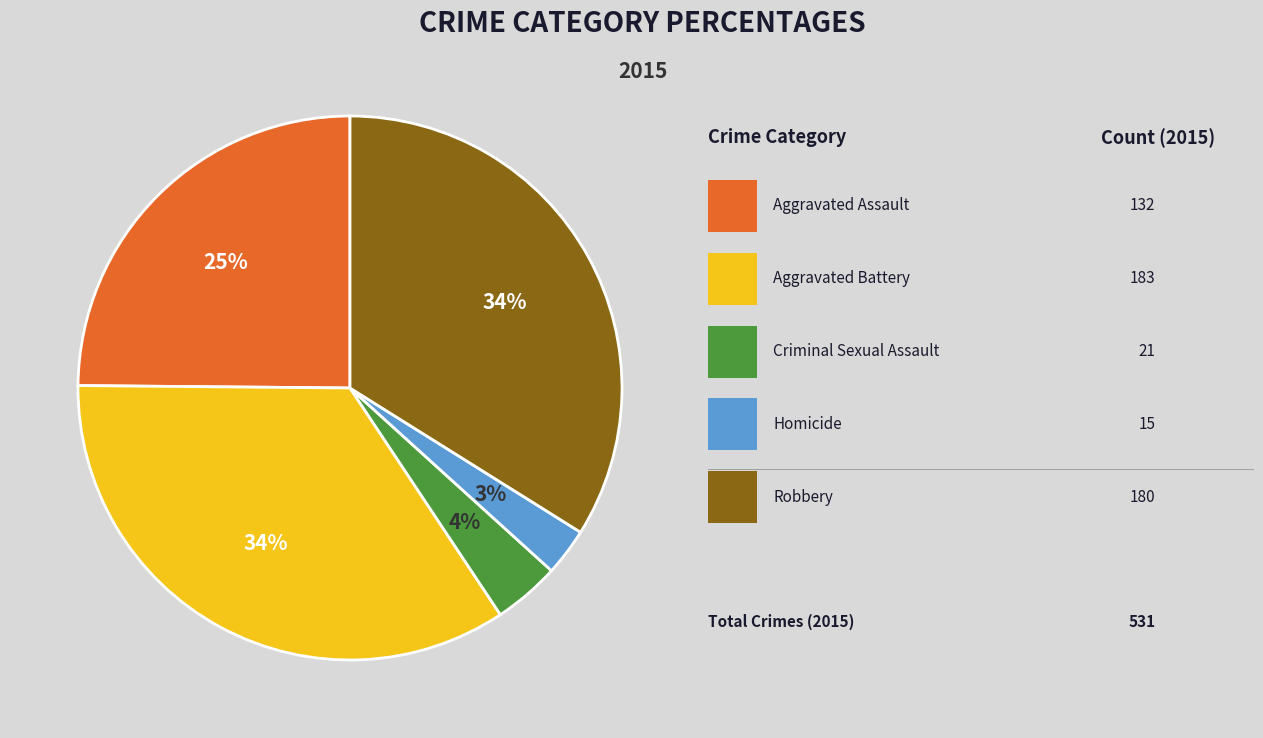

To the nearest percent, what is the average slice percentage?

20%